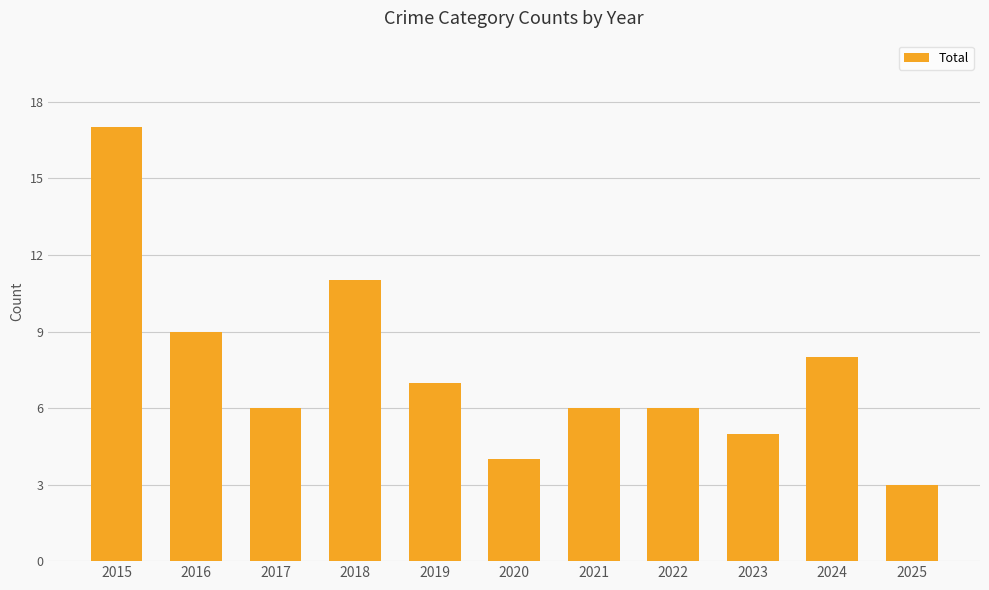

Is it true that the value at 2022 is 6?

True